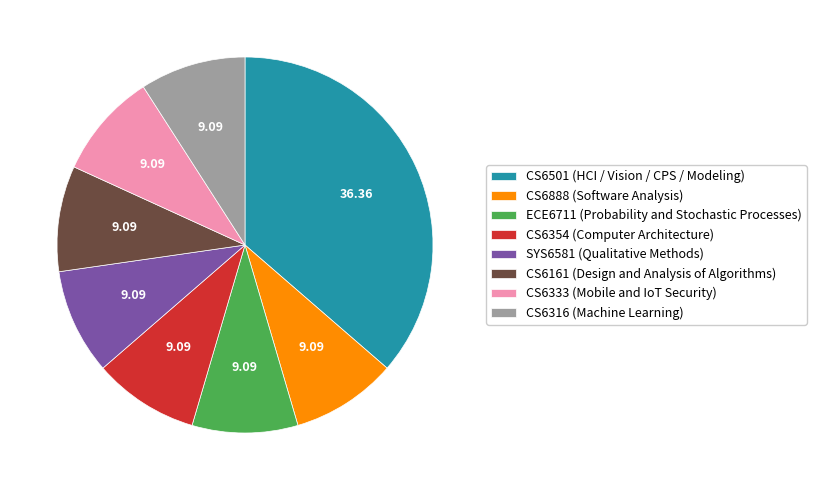

How many segments does this pie chart have?

8